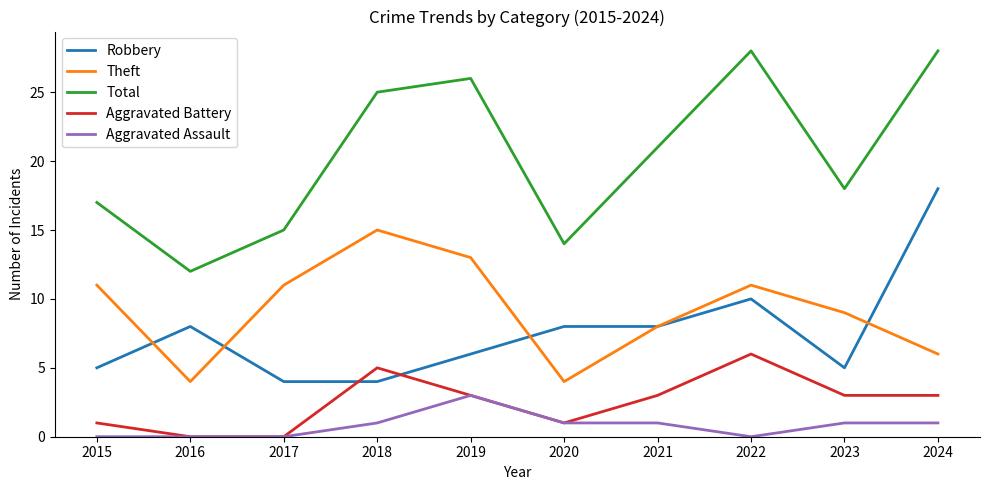

List the series in order of their peak value, lowest first.

Aggravated Assault, Aggravated Battery, Theft, Robbery, Total